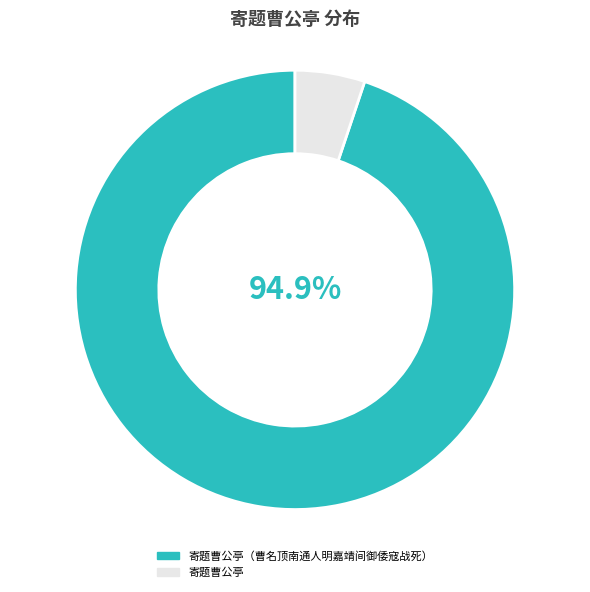

Which slice is the smallest?

寄题曹公亭